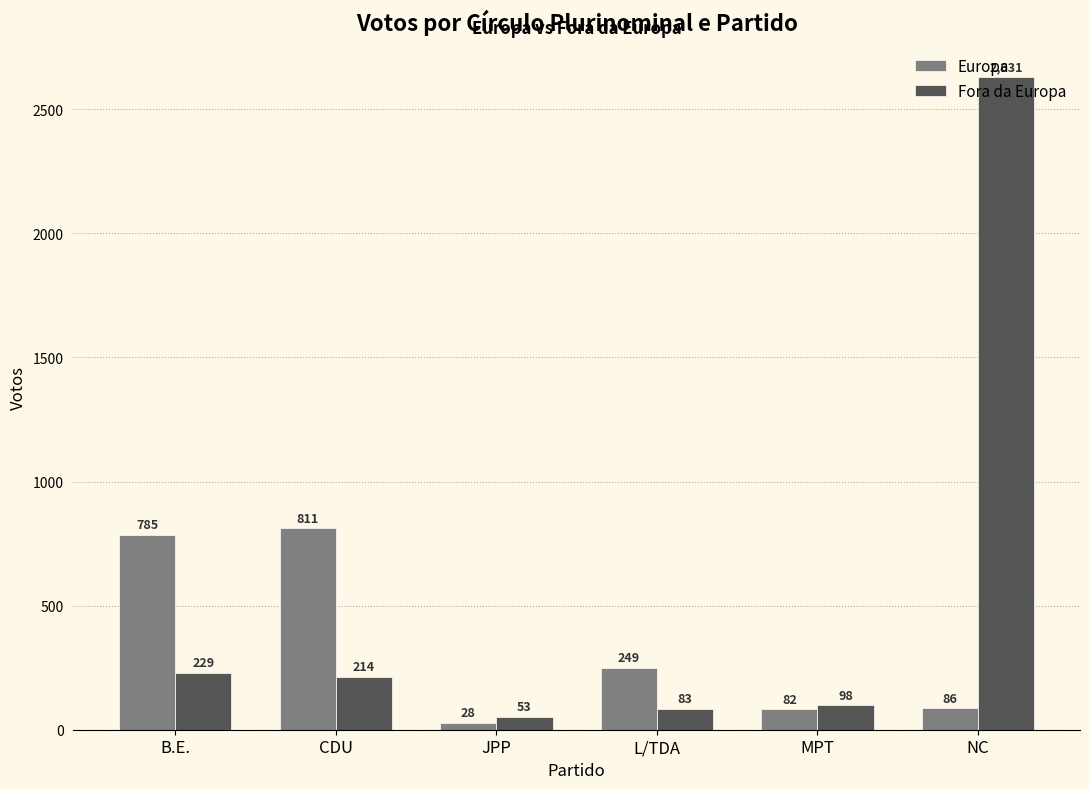

Which series changed the most between CDU and MPT?

Europa